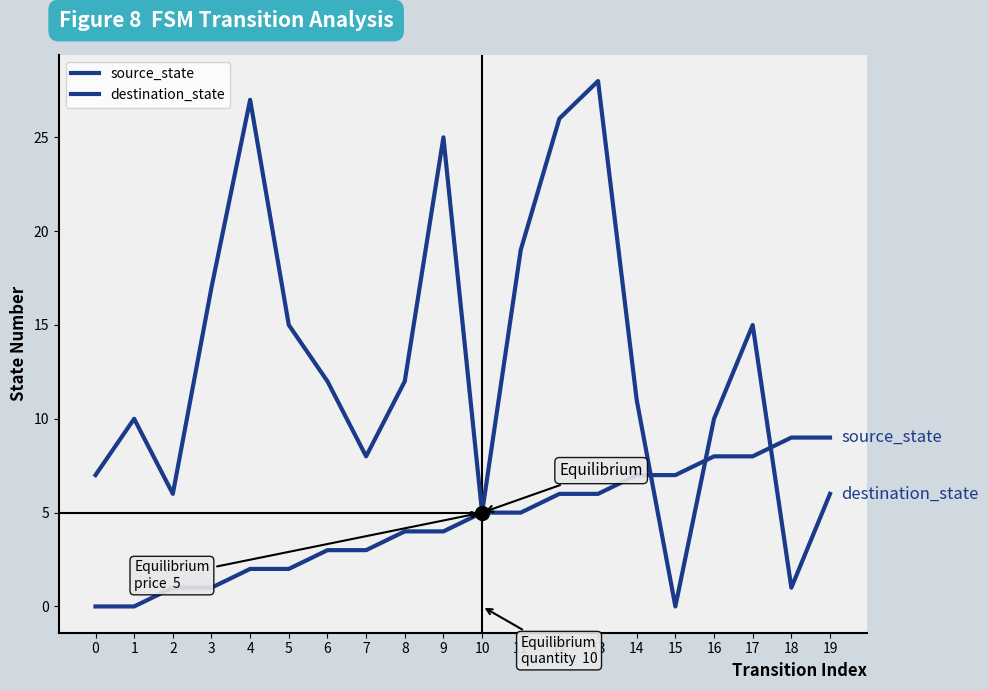

True or false: source_state has more than 1 interior local peaks.

False